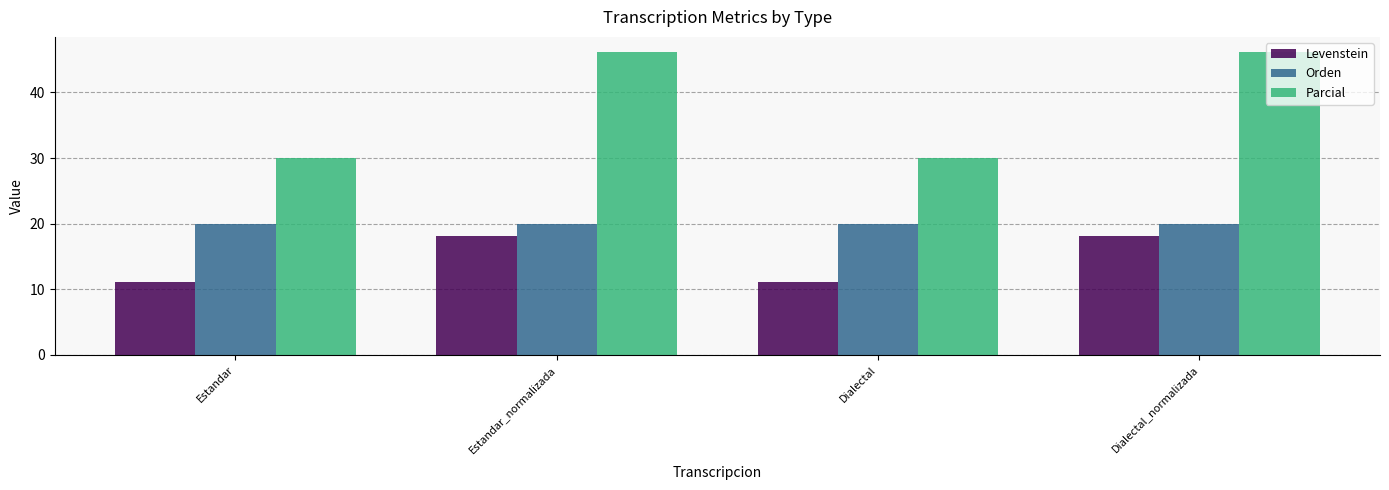

Which series has the largest total across all categories?

Parcial